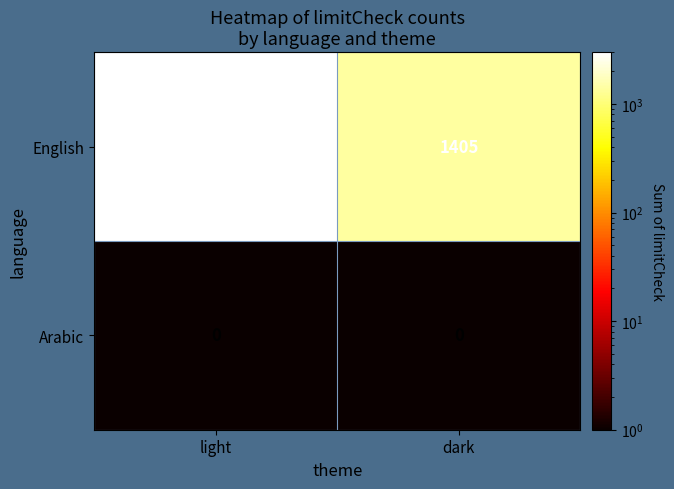

Rank the series by their maximum value, from lowest to highest.

Arabic, English